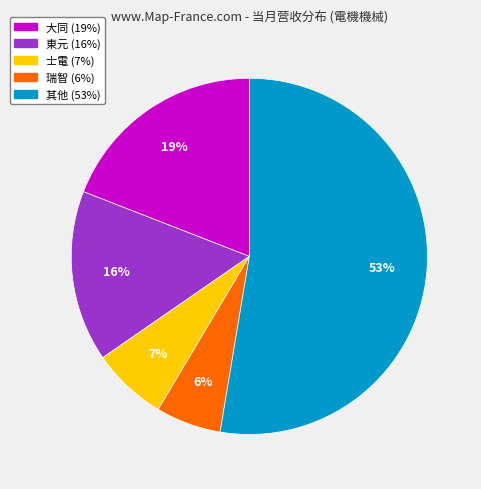

Is there any slice that represents more than half of the pie?

Yes